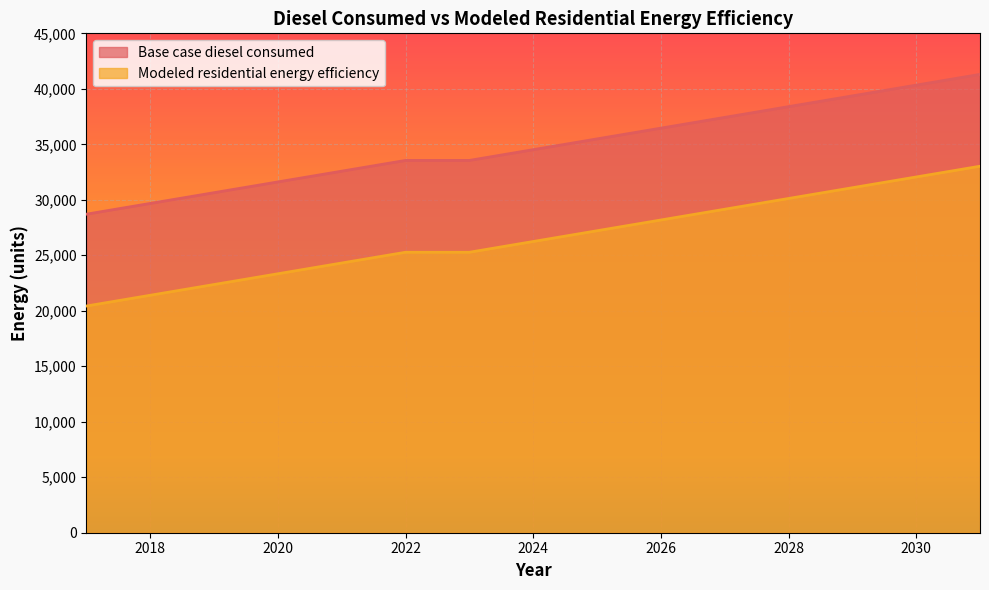

How many lines are shown in the chart?

2